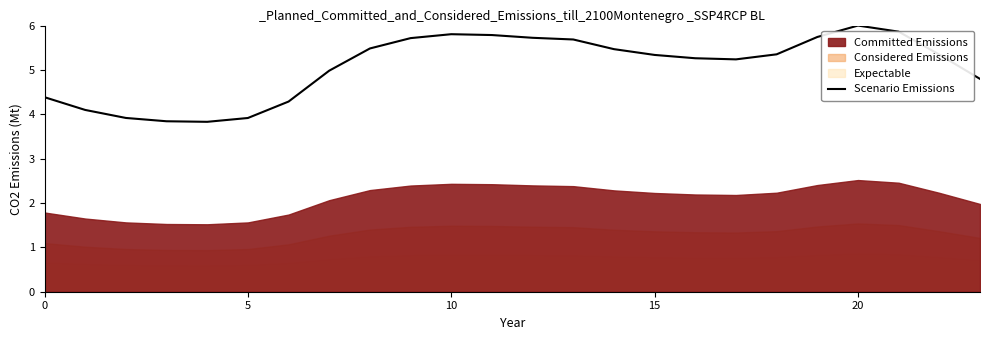

Does the chart have visible grid lines?

No